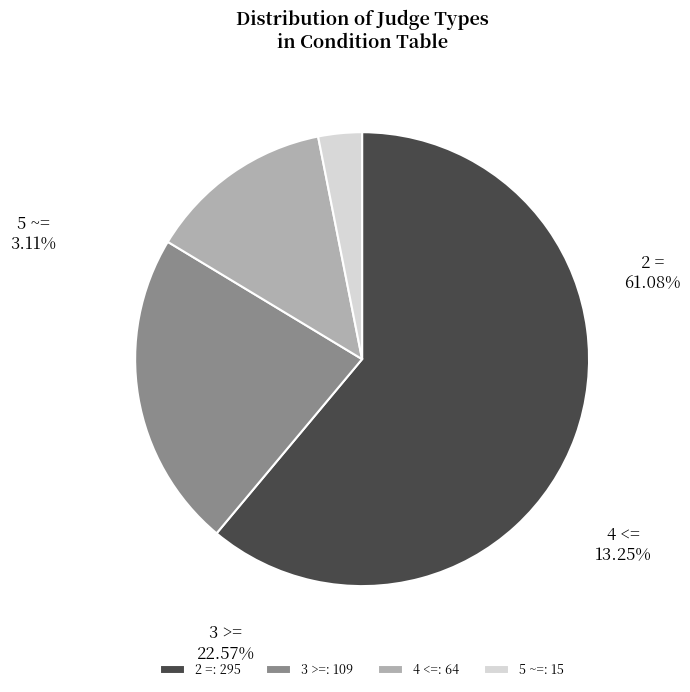

What percentage is the 2 = slice, to the nearest percent?

61%